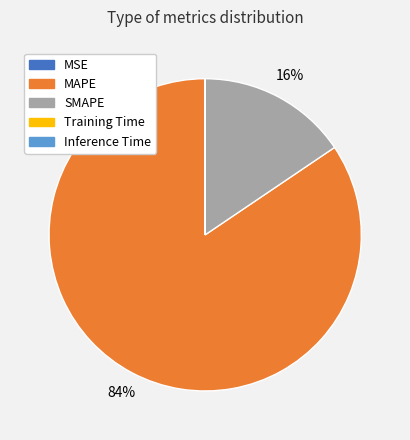

What percentage is the MAPE slice, to the nearest percent?

84%